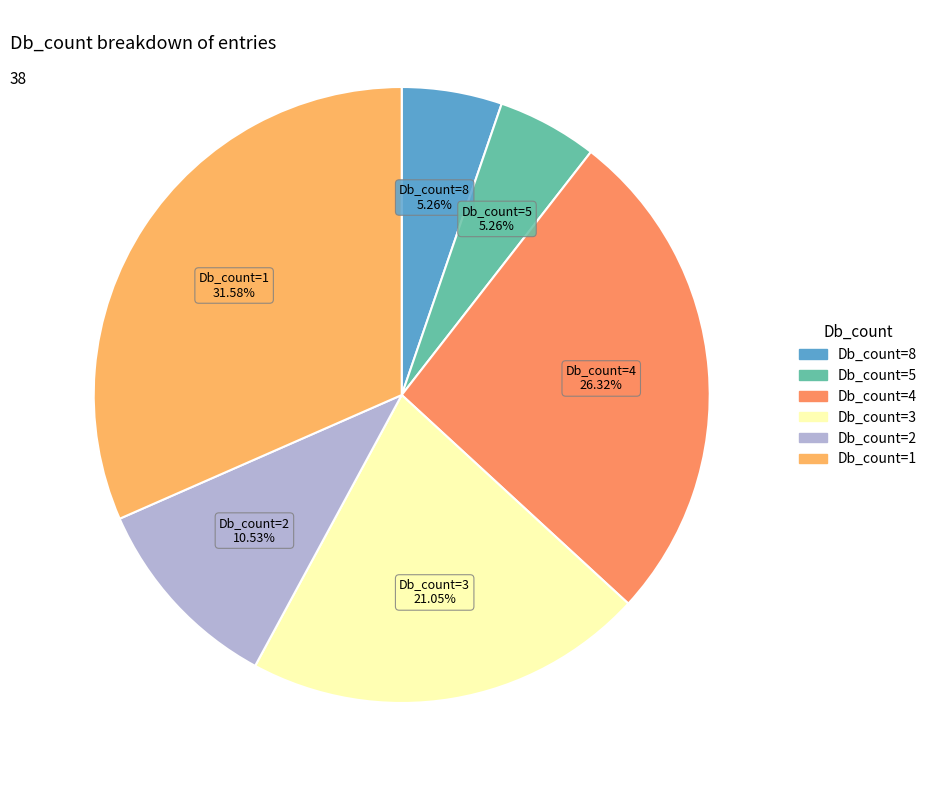

The Db_count=1 slice represents 32% of the pie. True or false?

True